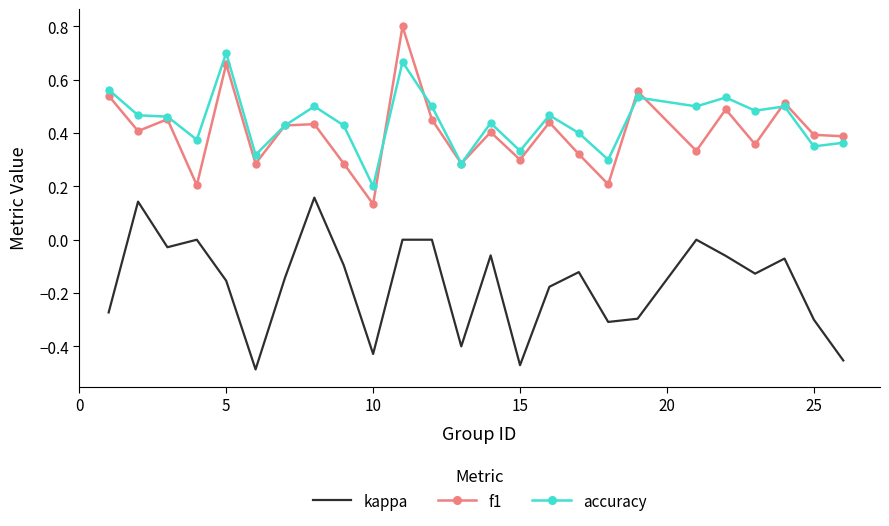

What is the maximum value shown in the chart?

0.8